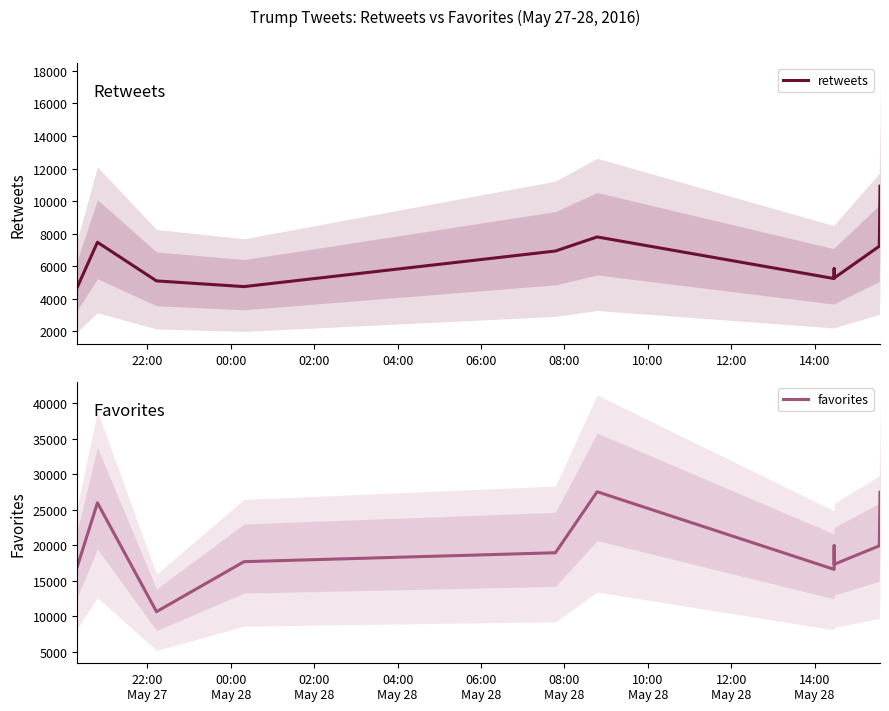

Does the chart display data point markers on the line(s)?

No